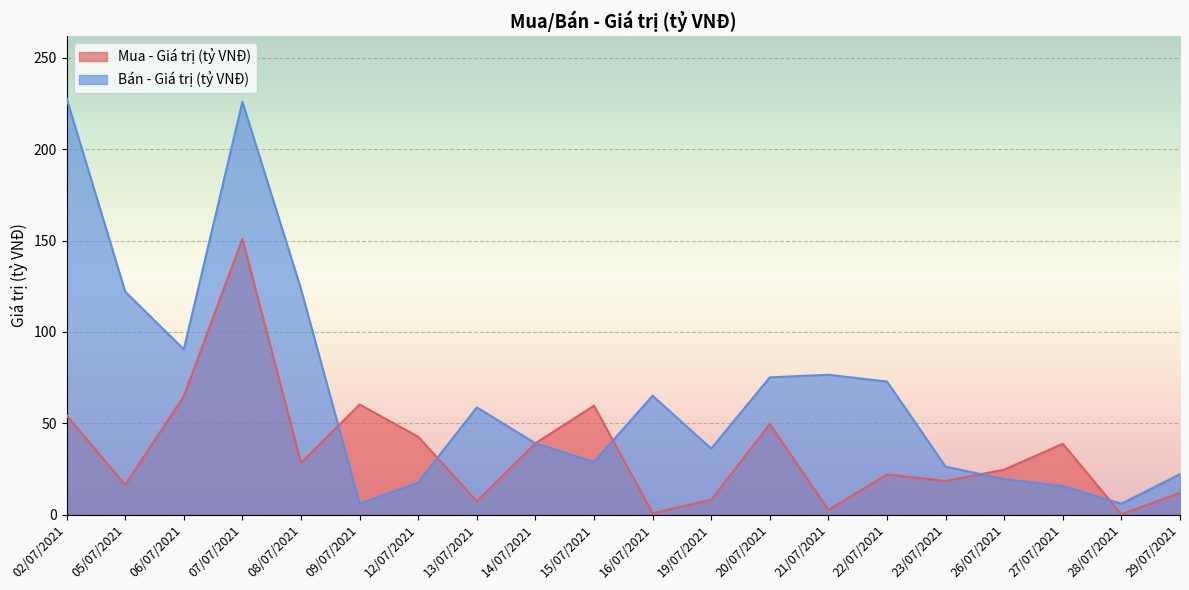

Is it true that Bán - Giá trị (tỷ VNĐ) equals 49.3 at 19/07/2021?

False